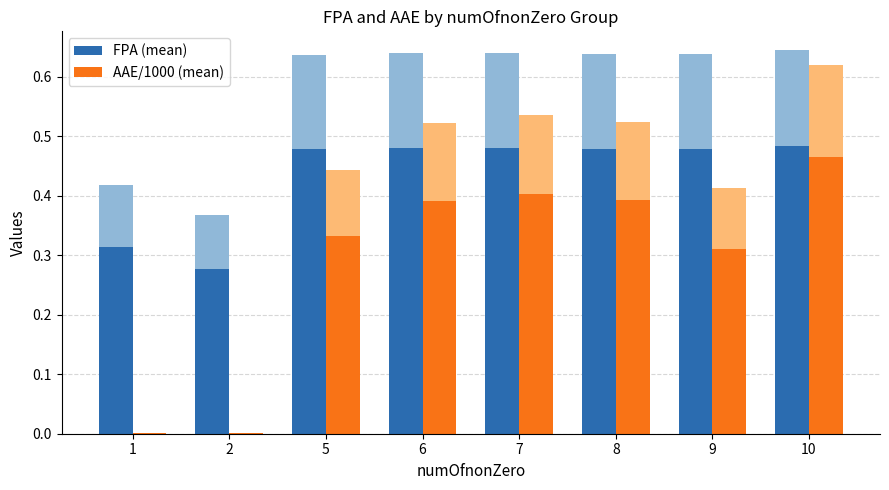

What is the difference between the maximum and second lowest values in the FPA (mean) series?

0.2